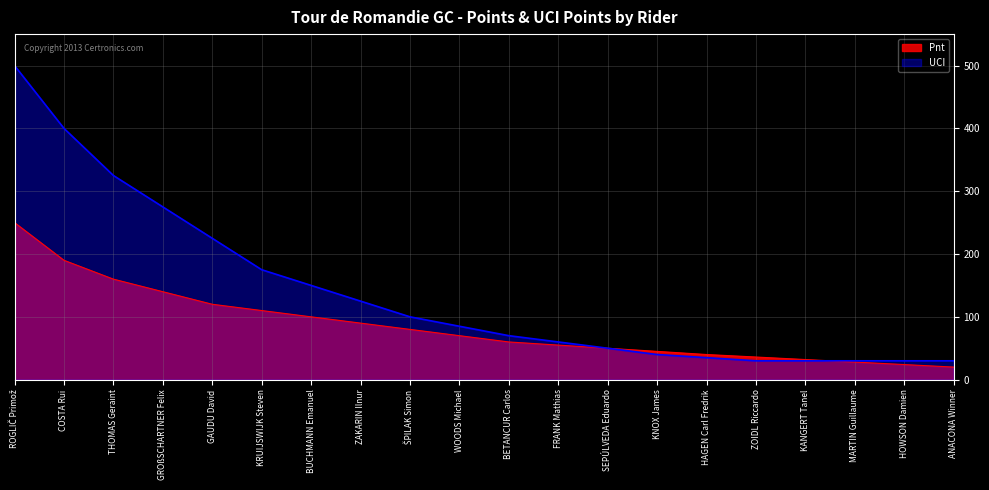

What is the sum of the Pnt values at BETANCUR Carlos and ANACONA Winner?

80